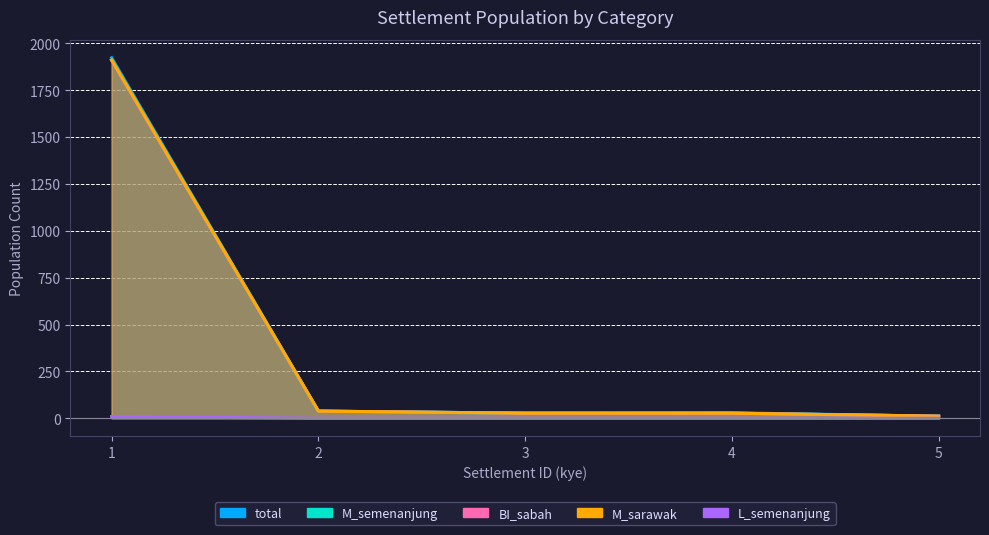

At which category is the sum across all series the highest?

1